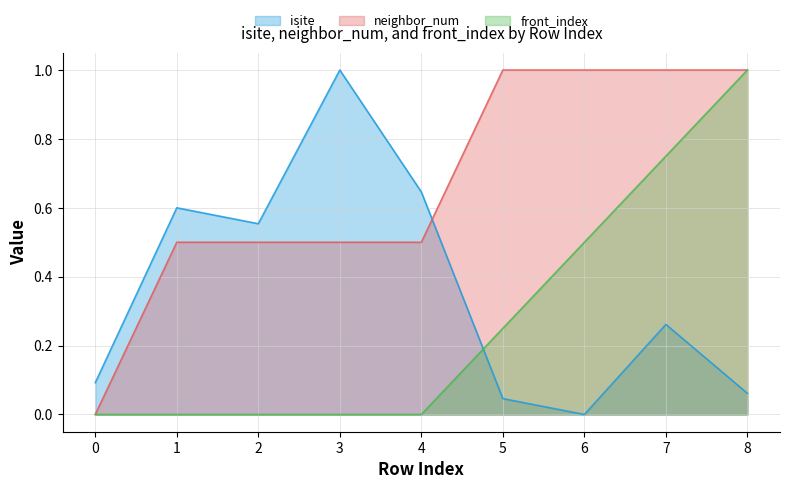

True or false: isite has a value of 0.3 at 7.

True